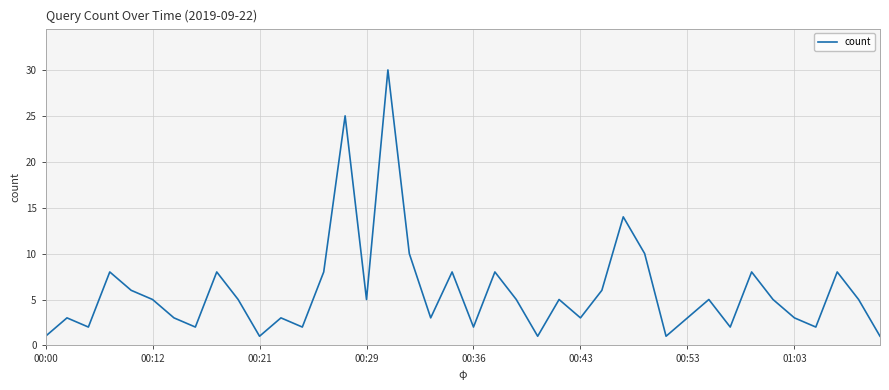

What is the maximum value shown in the chart?

30